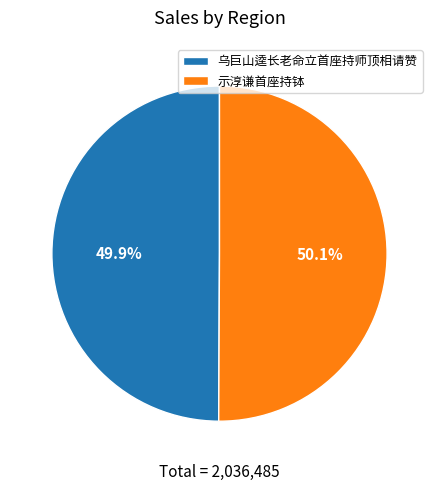

The 示淳谦首座持钵 slice represents 39% of the pie. True or false?

False